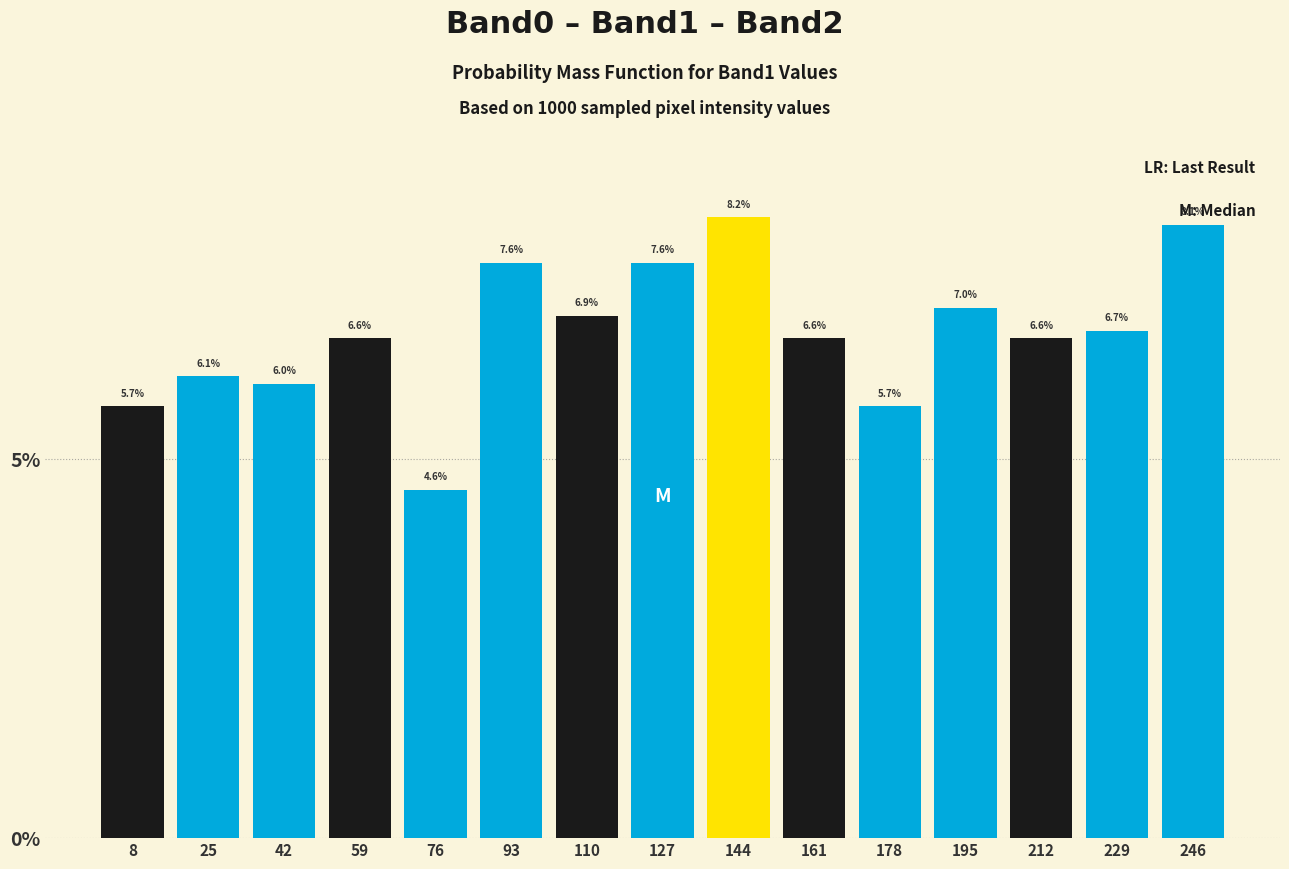

Reading left to right, transcribe this chart: for each bar, give the range it covers on the x-axis and its height. The bar edges are not printed on the chart, so give them approximately, as read against the axis.

0 to 17: 5.7
17 to 34: 6.1
34 to 51: 6.0
51 to 68: 6.6
68 to 85: 4.6
85 to 102: 7.6
102 to 119: 6.9
119 to 136: 7.6
136 to 153: 8.2
153 to 170: 6.6
170 to 187: 5.7
187 to 204: 7.0
204 to 221: 6.6
221 to 238: 6.7
238 to 255: 8.1